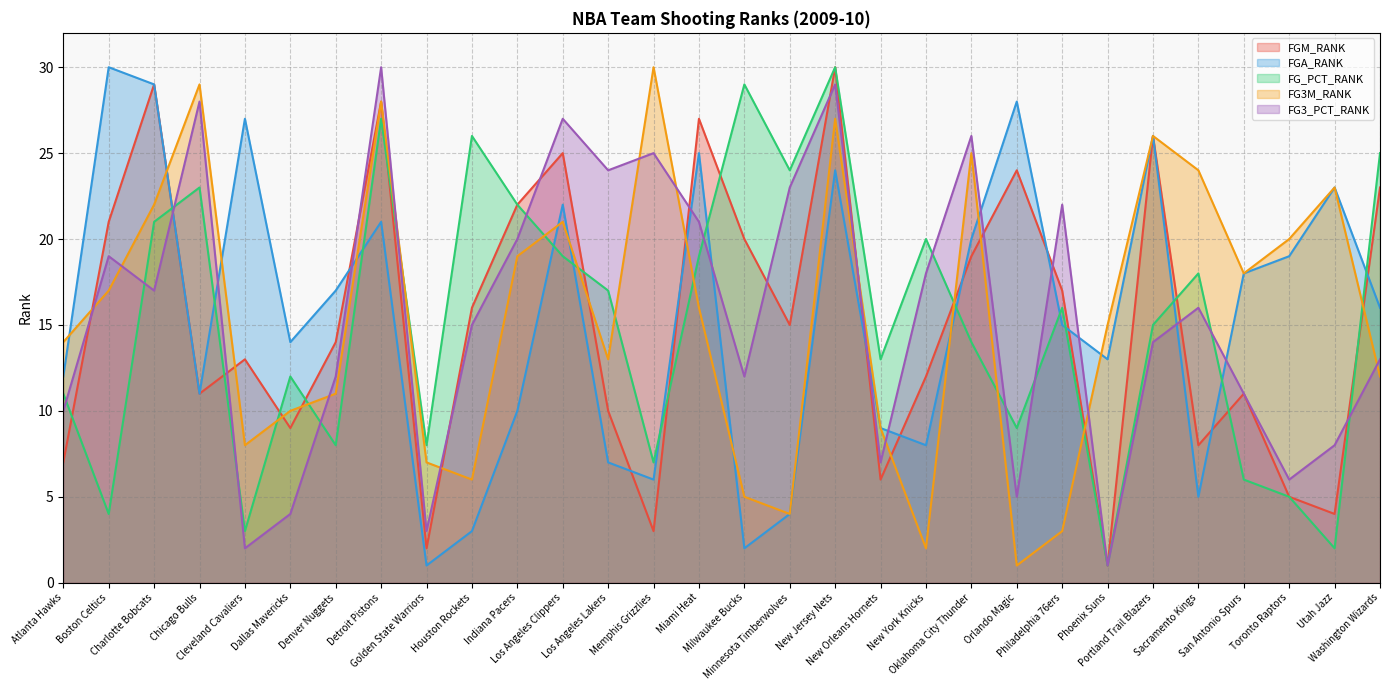

Where is FG3_PCT_RANK nearest to the value 15?

Houston Rockets